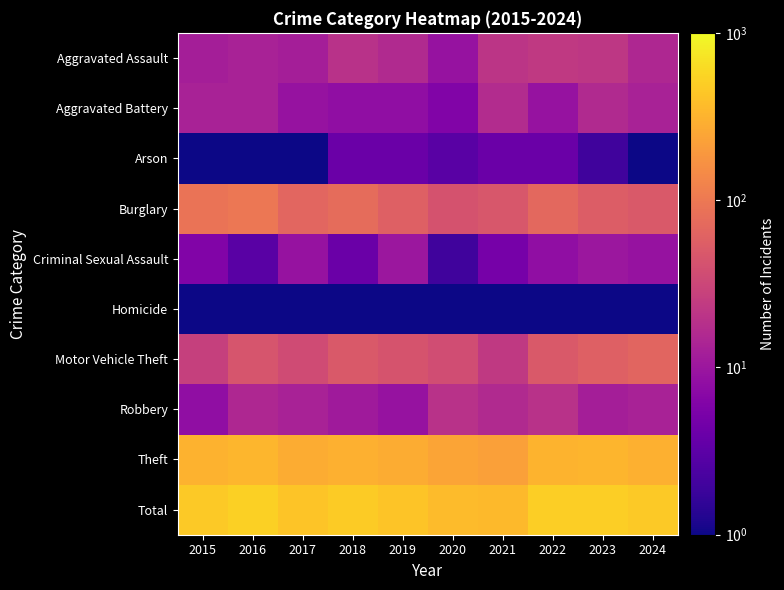

Rank the series at 2016 from lowest to highest value.

Arson, Homicide, Criminal Sexual Assault, Aggravated Assault, Aggravated Battery, Robbery, Motor Vehicle Theft, Burglary, Theft, Total